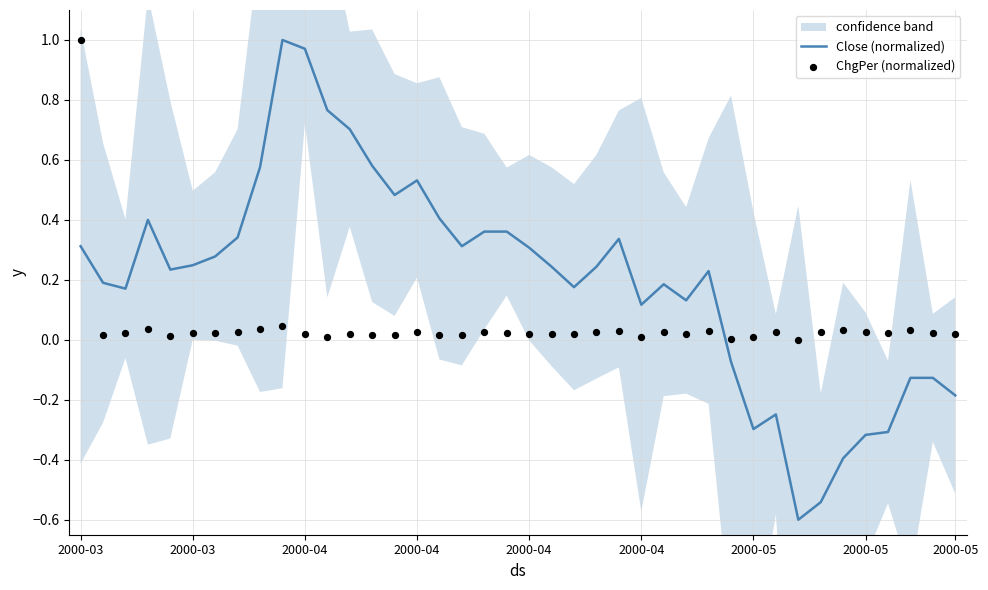

Which series has the largest Y range (max minus min)?

Close (normalized)